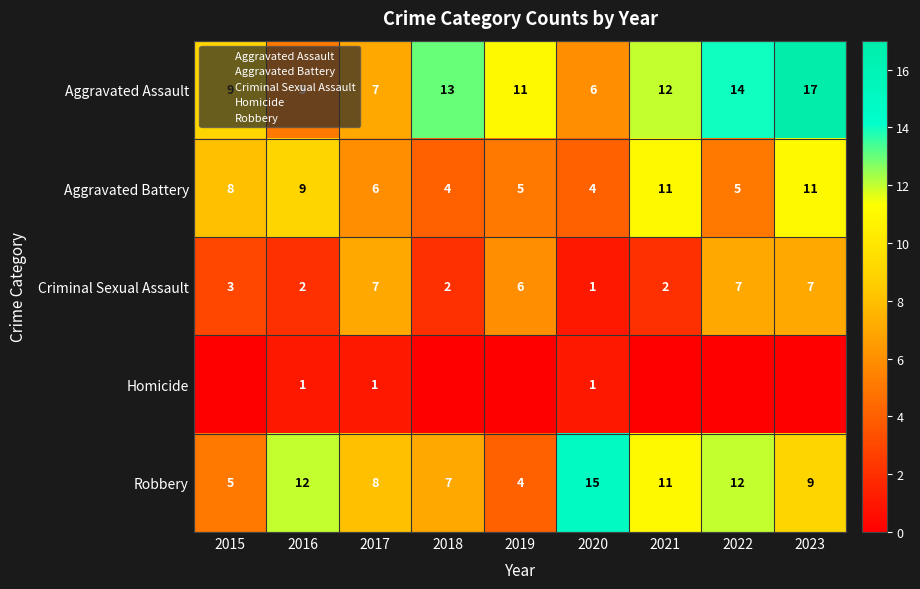

Which series has the widest spread of values?

Aggravated Assault